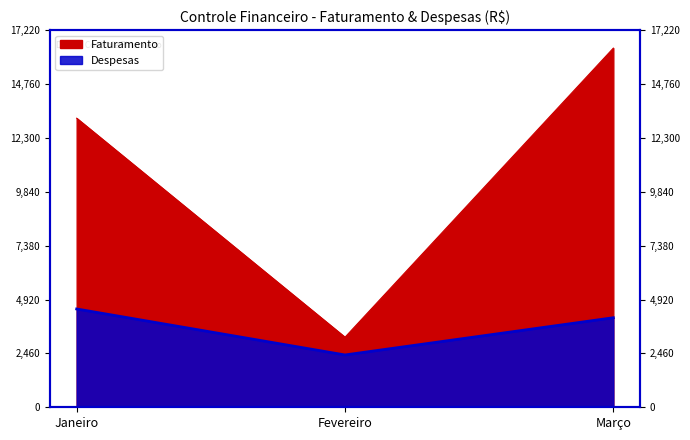

What position from the left is Janeiro?

1